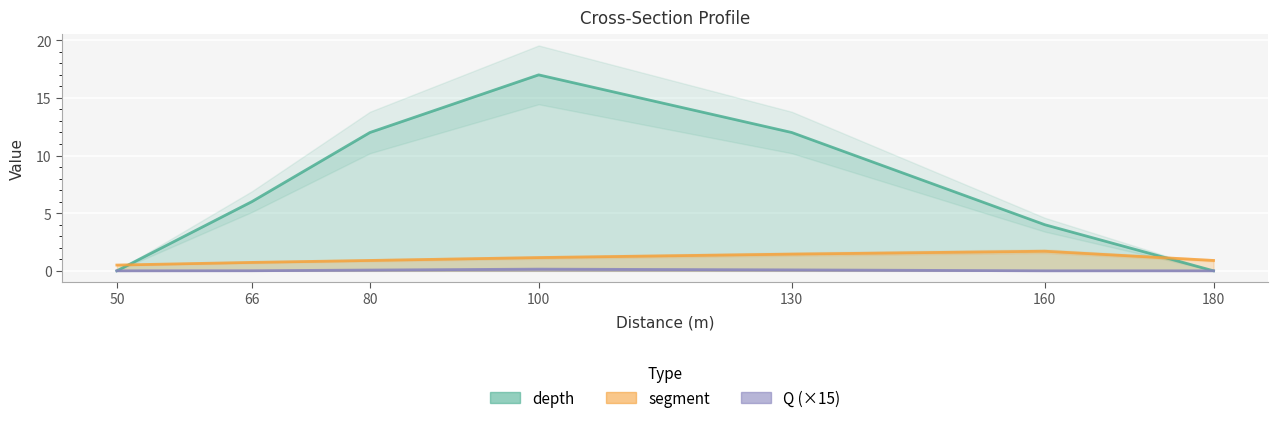

What is the total value across all series at 50?

0.5